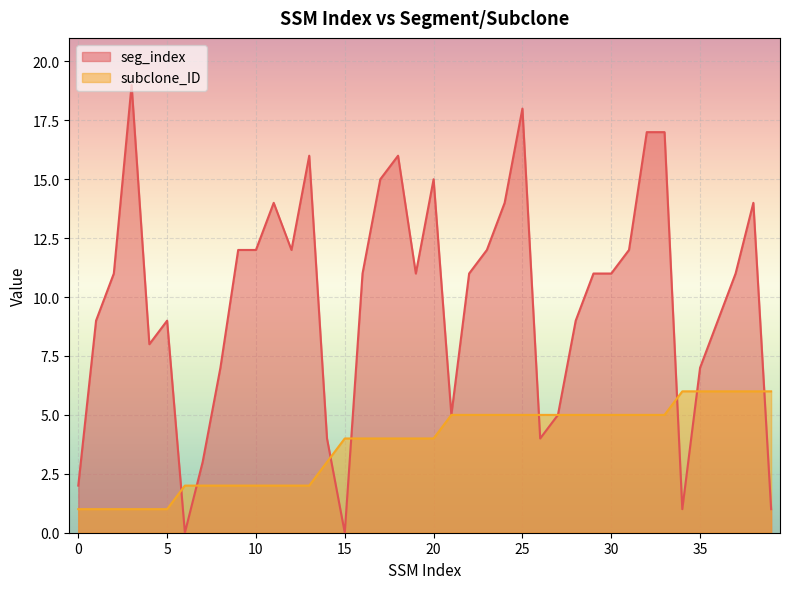

Reading left to right, list all the values displayed in this chart.

seg_index: 0=2	1=9	2=11	3=19	4=8	5=9	6=0	7=3	8=7	9=12	10=12	11=14	12=12	13=16	14=4	15=0	16=11	17=15	18=16	19=11	20=15	21=5	22=11	23=12	24=14	25=18	26=4	27=5	28=9	29=11	30=11	31=12	32=17	33=17	34=1	35=7	36=9	37=11	38=14	39=1
subclone_ID: 0=1	1=1	2=1	3=1	4=1	5=1	6=2	7=2	8=2	9=2	10=2	11=2	12=2	13=2	14=3	15=4	16=4	17=4	18=4	19=4	20=4	21=5	22=5	23=5	24=5	25=5	26=5	27=5	28=5	29=5	30=5	31=5	32=5	33=5	34=6	35=6	36=6	37=6	38=6	39=6